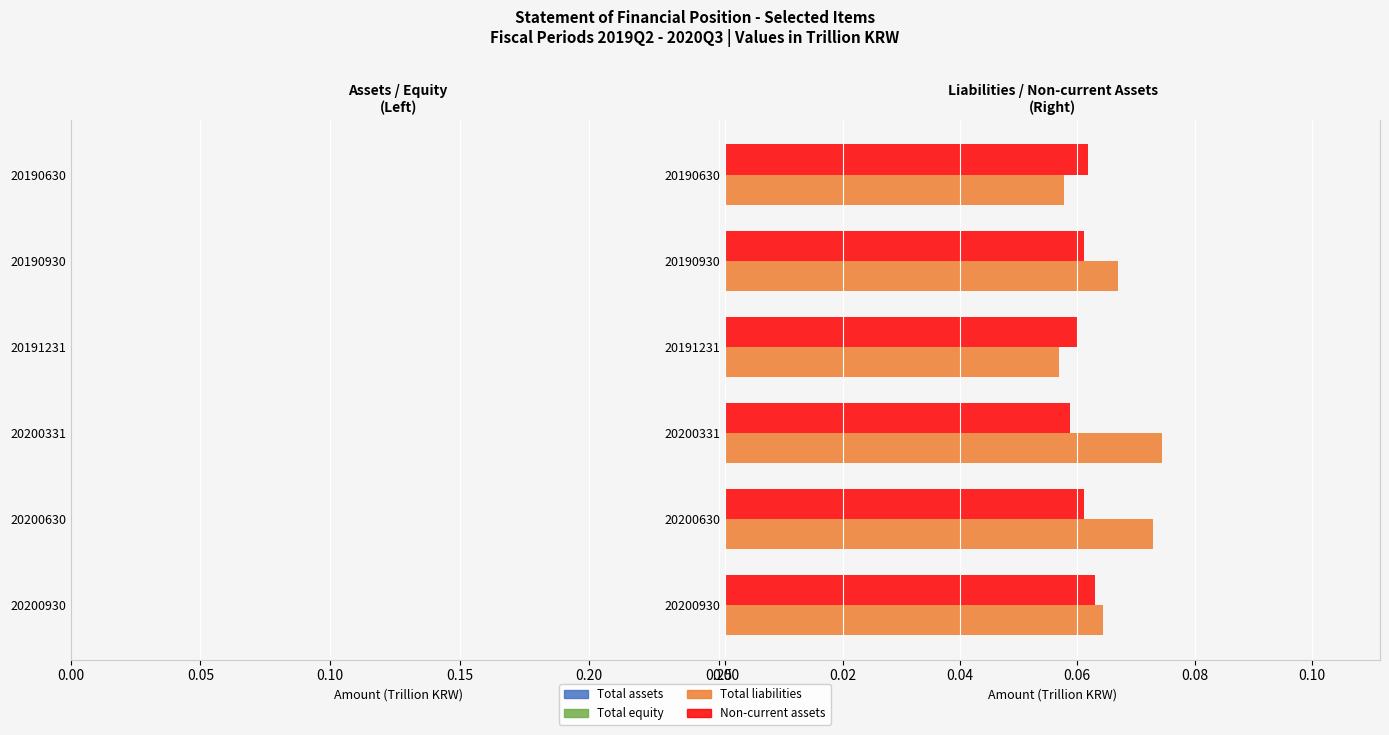

What is the average value of the Total liabilities series?

0.1